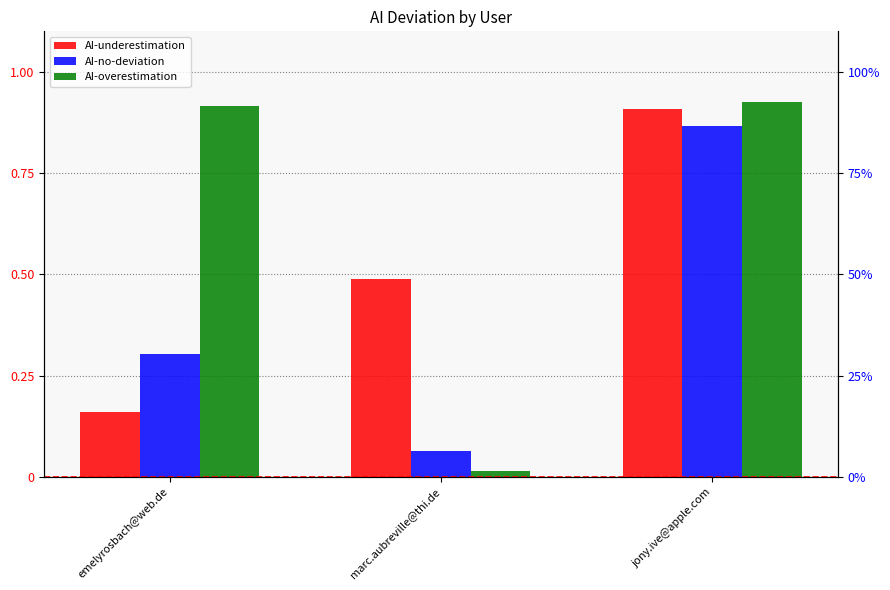

How many bars are there in total?

9